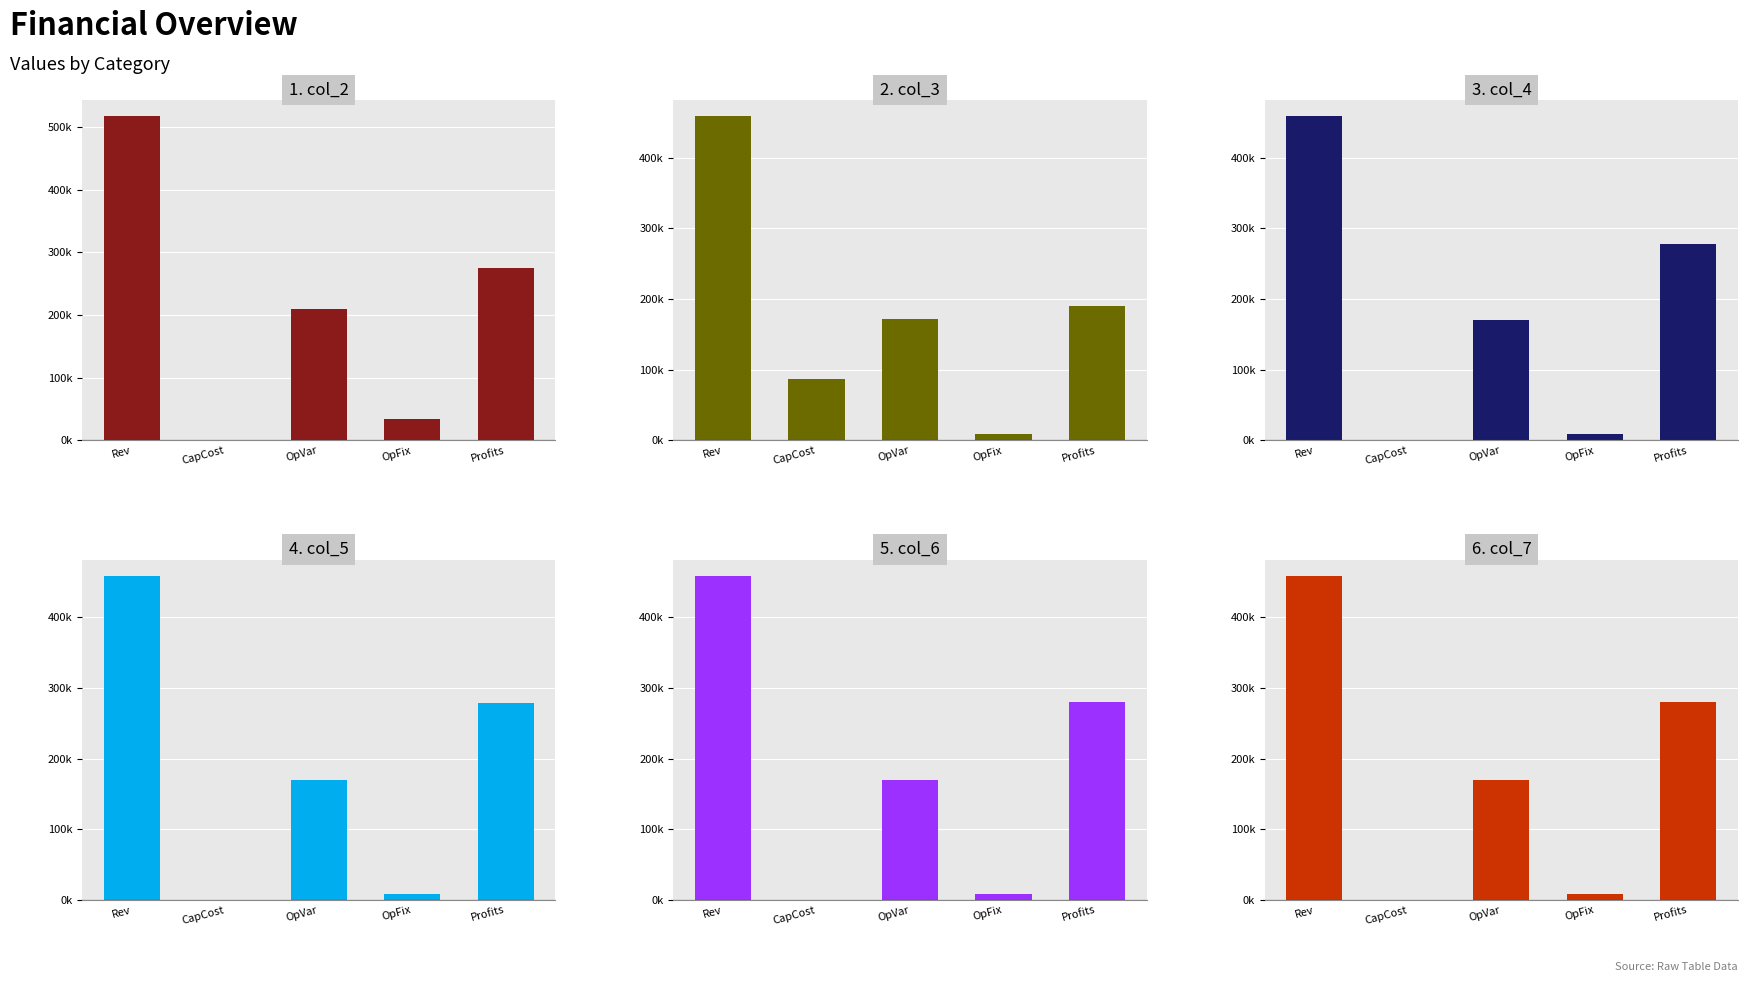

Reading left to right, transcribe all the data shown in this chart.

col_2: 517026.8	0.0	209055.0	33627.6	274344.3
col_3: 458420.2	87200.0	171450.1	9163.5	190606.6
col_4: 458420.2	0.0	170853.5	9163.5	278403.2
col_5: 458420.2	0.0	170256.0	9163.5	279000.7
col_6: 458420.2	0.0	169657.7	9163.5	279599.0
col_7: 458420.2	0.0	169058.5	9163.5	280198.1